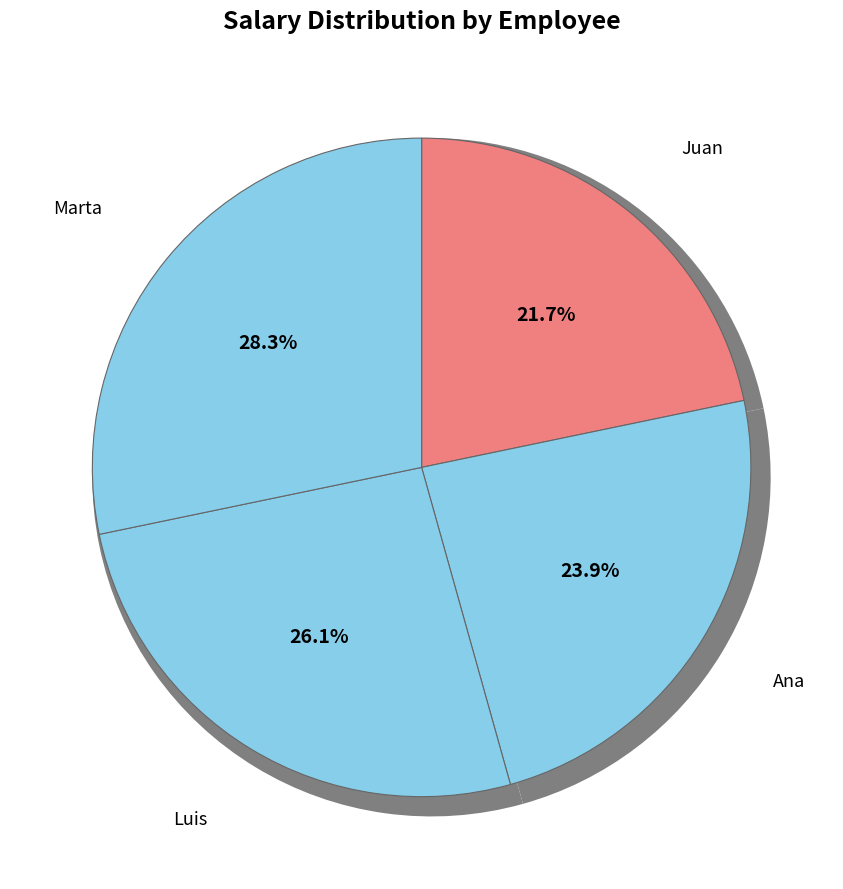

What is the change in value from Ana to Luis?

+5000